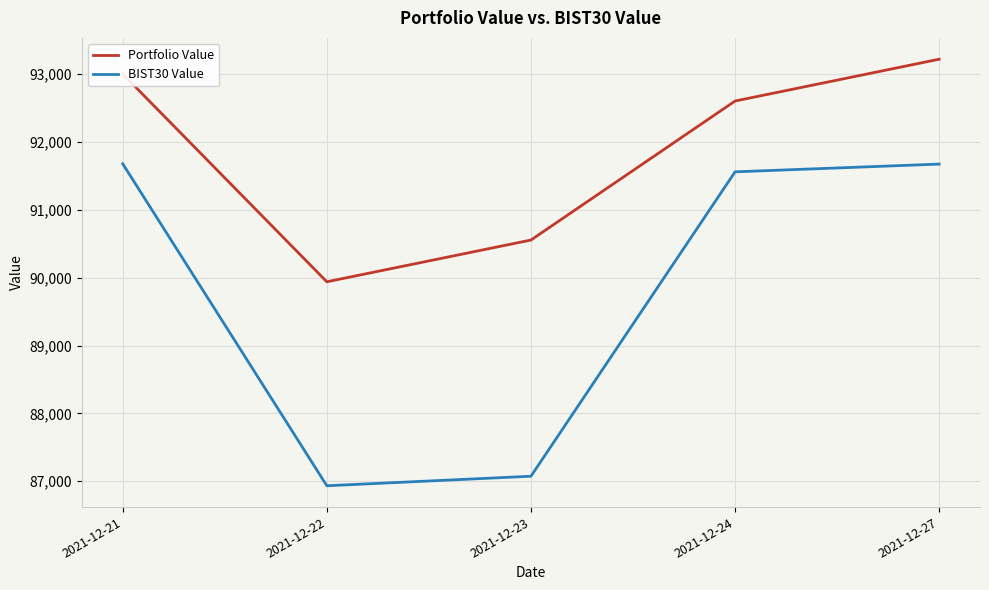

True or false: BIST30 Value and Portfolio Value cross at least once.

False